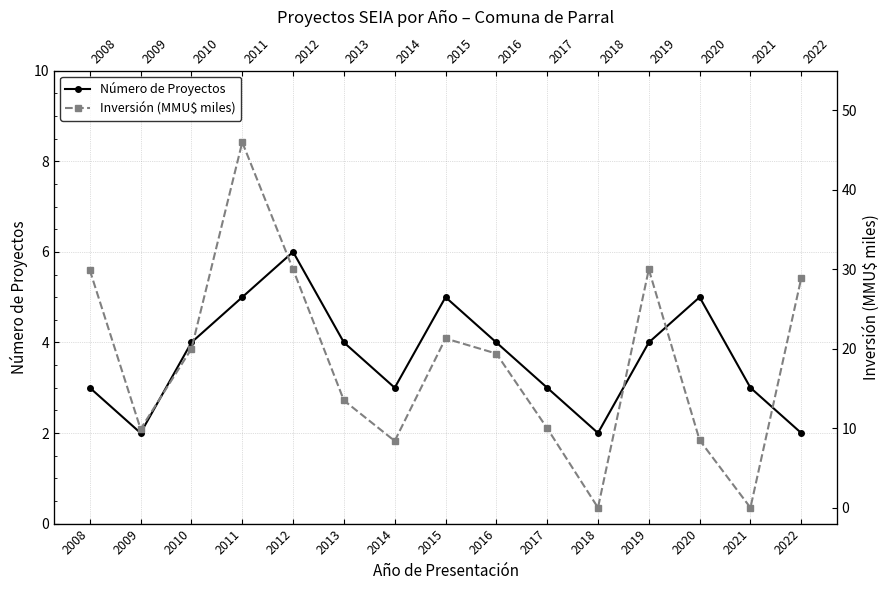

Is the value of Inversión (MMU$ miles) at 2013 greater than the value of Número de Proyectos at 2018?

Yes